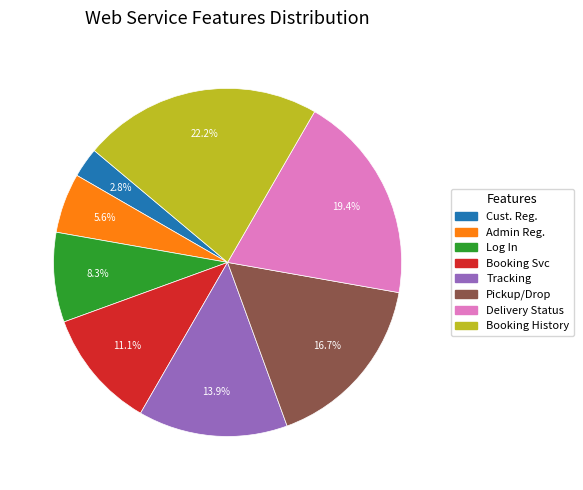

Is there a majority slice in this chart?

No